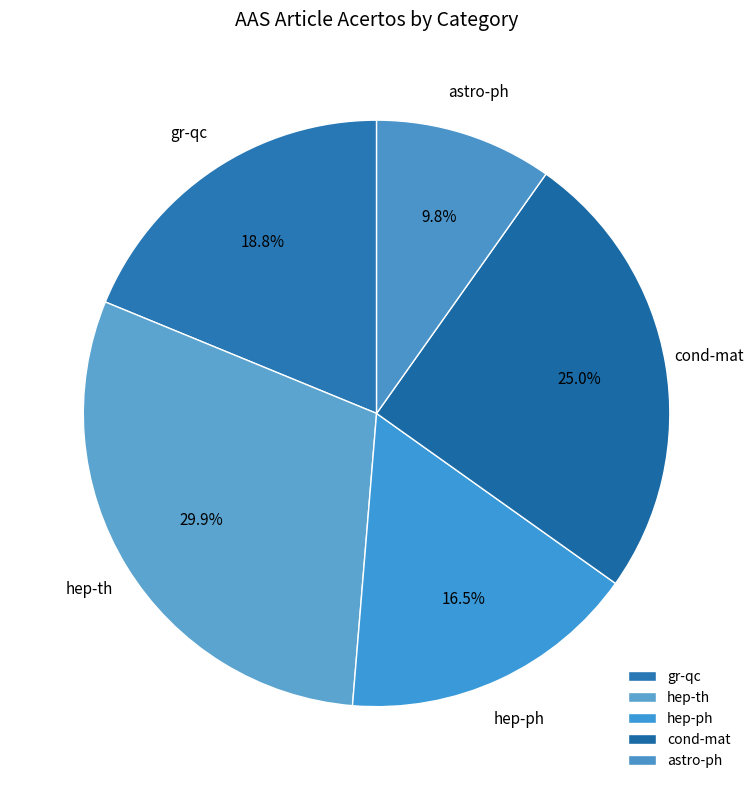

What percentage is the cond-mat slice, to the nearest percent?

25%